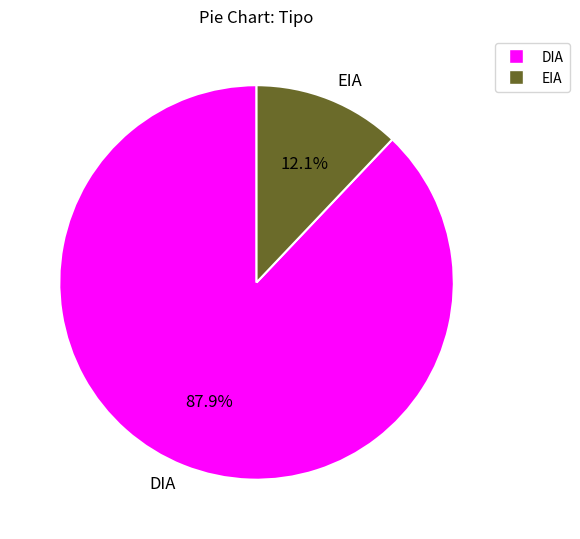

What percentage is NOT represented by DIA?

12.1%